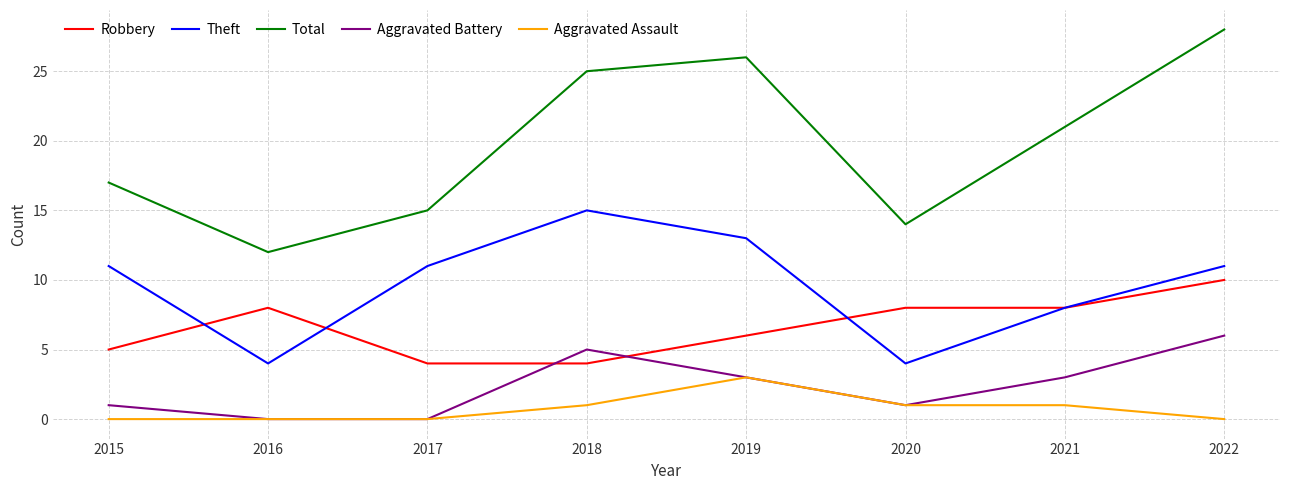

True or false: Aggravated Assault and Robbery cross at least once.

False